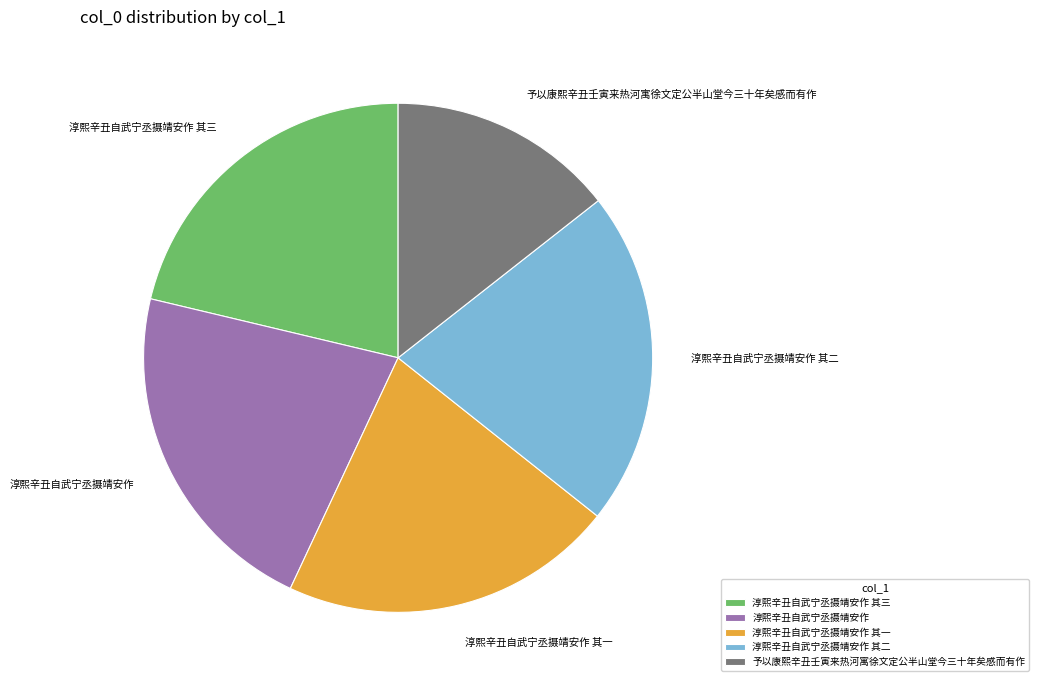

How many segments does this pie chart have?

5